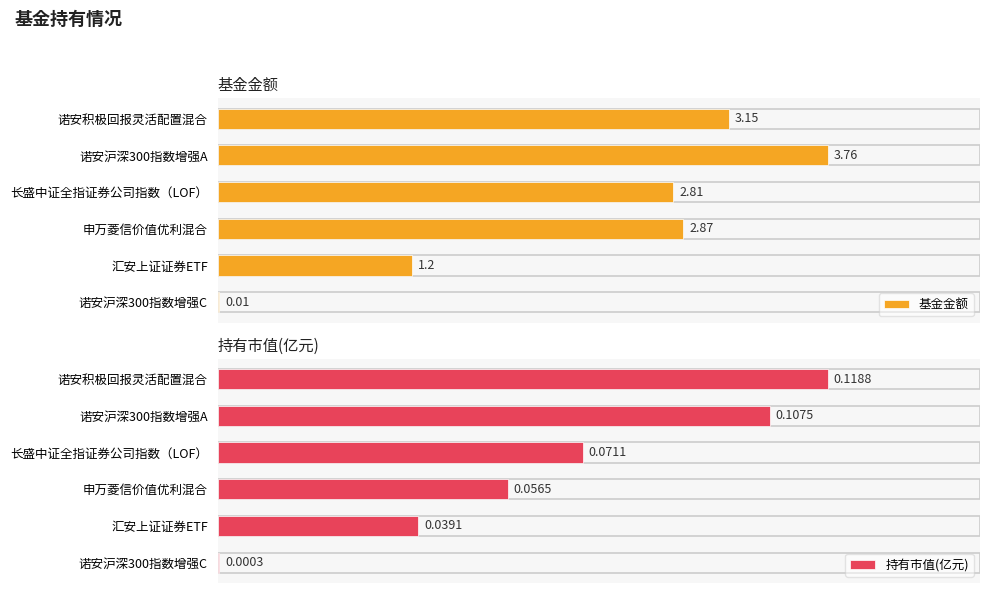

Are the bars grouped side by side (vs. stacked)?

Yes